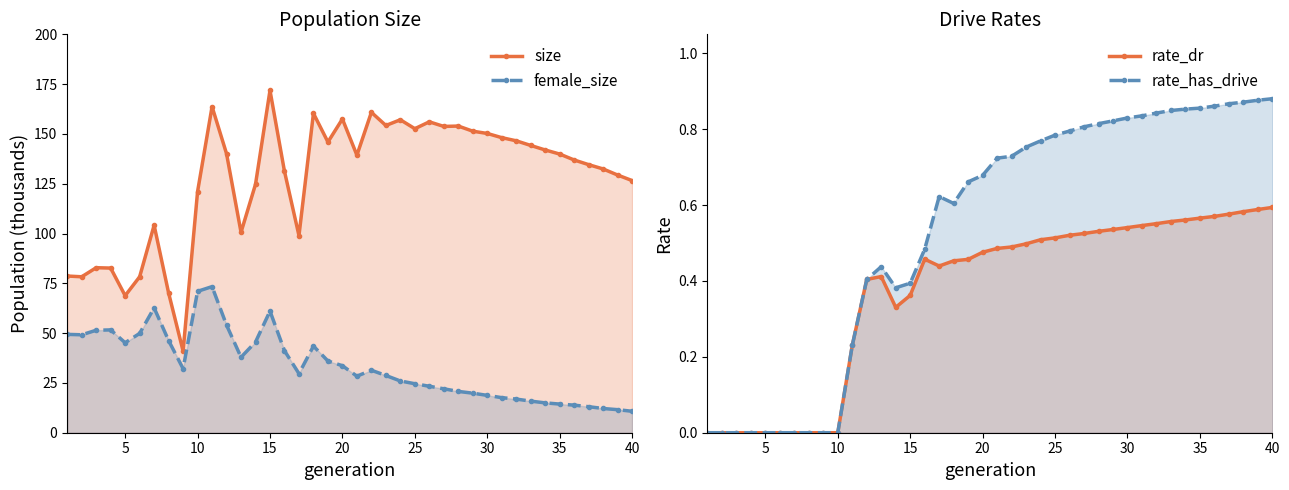

True or false: rate_dr has more than 1 points higher than both neighbors.

True